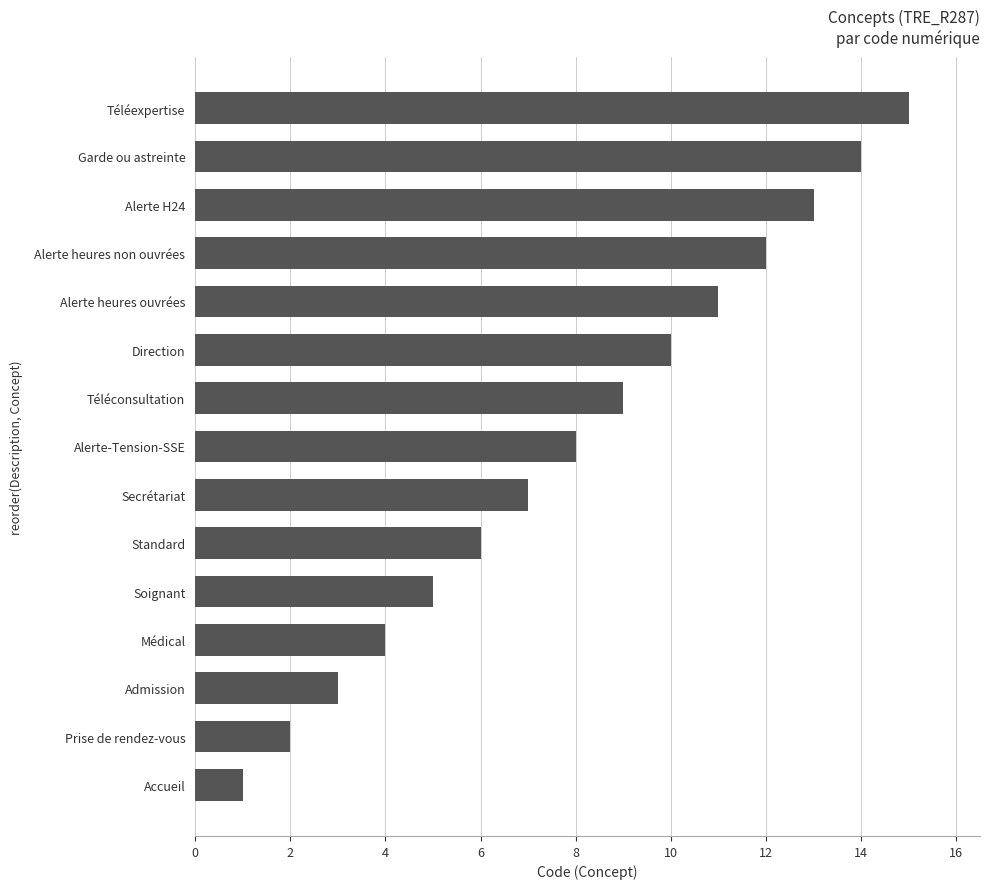

Between Médical and Secrétariat, which is larger?

Secrétariat